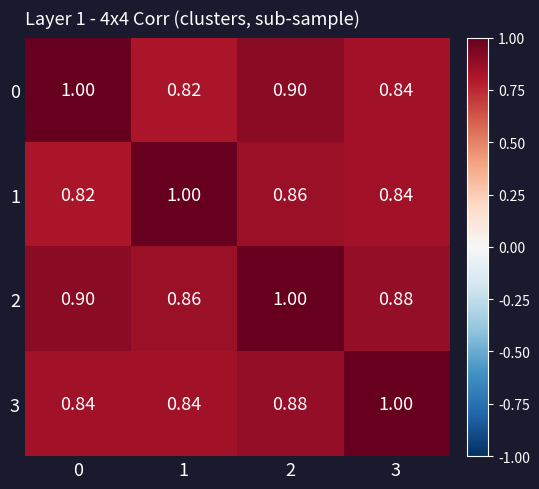

Is the value of 3 at 3 greater than the value of 0 at 2?

Yes